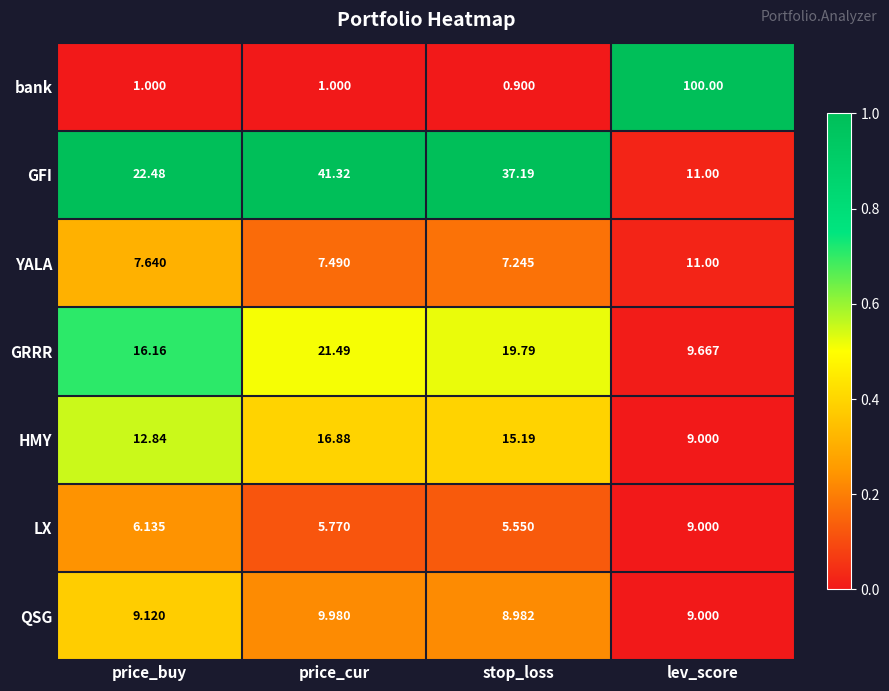

Where does the GRRR series first go above 19?

price_cur